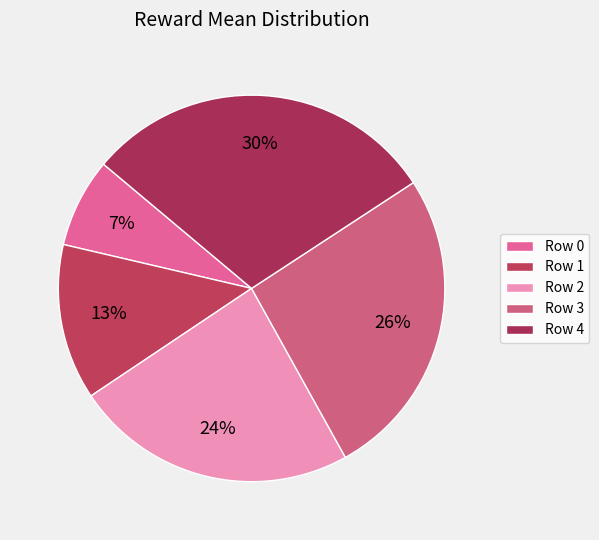

To the nearest percent, what is the difference between the Row 0 and Row 1 slice percentages?

6%